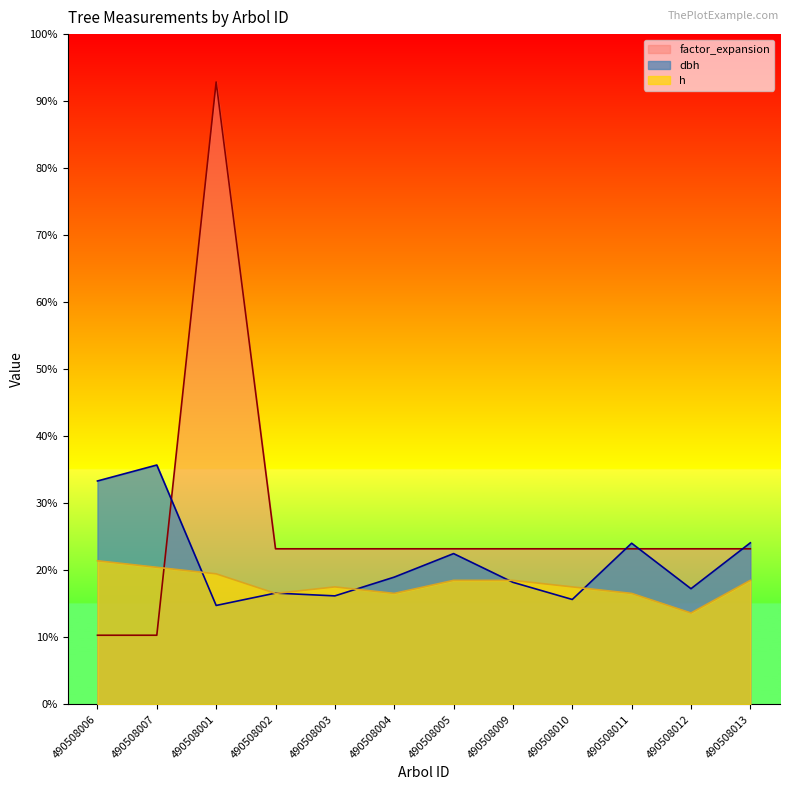

After their last crossing, which series has the higher values: factor_expansion or dbh?

dbh